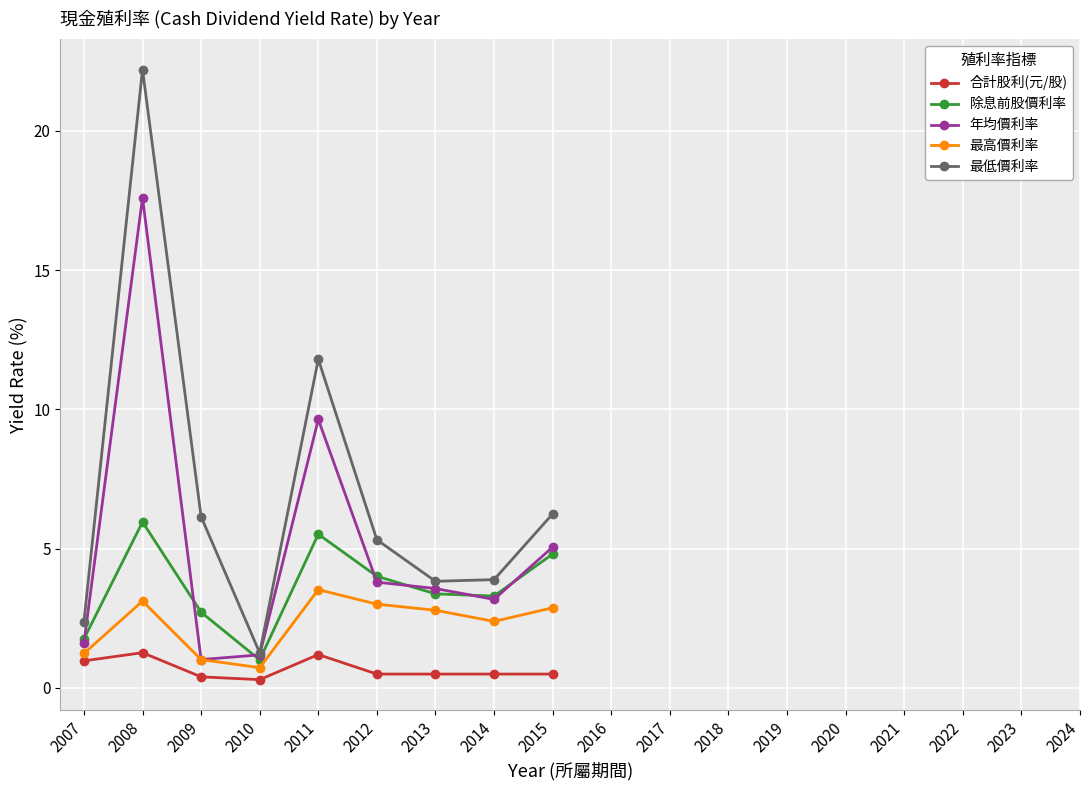

Which category has the highest value in the 最高價利率 series?

2011